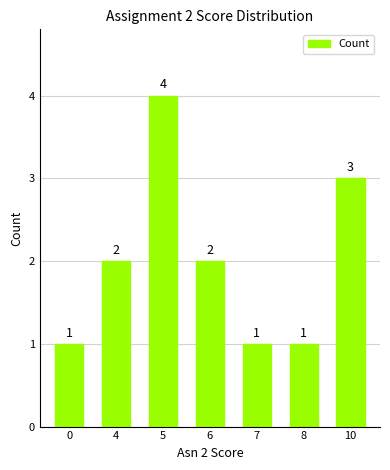

How many bars are there in total?

7